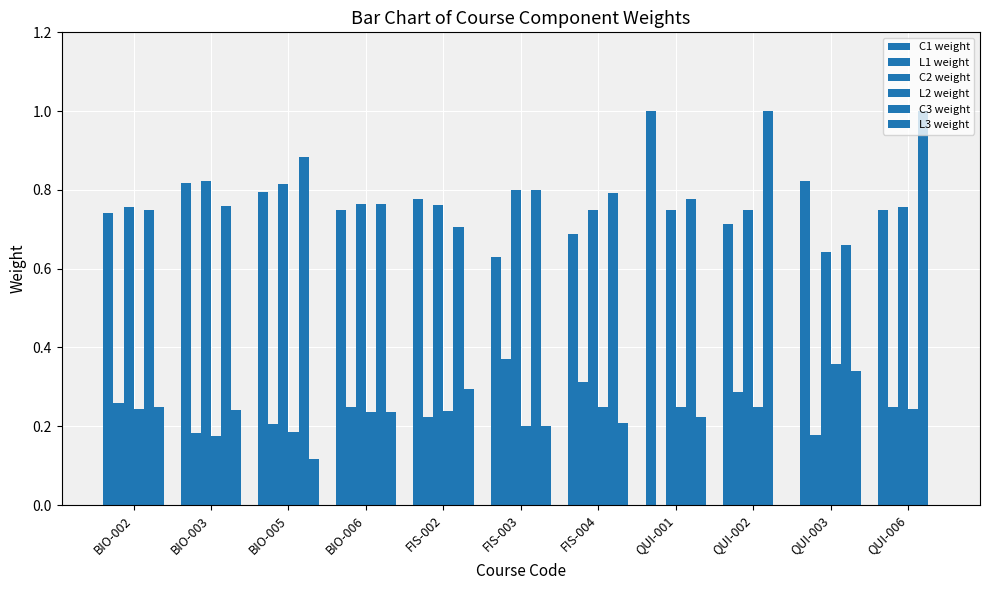

Read the L3 weight value at QUI-001.

0.2